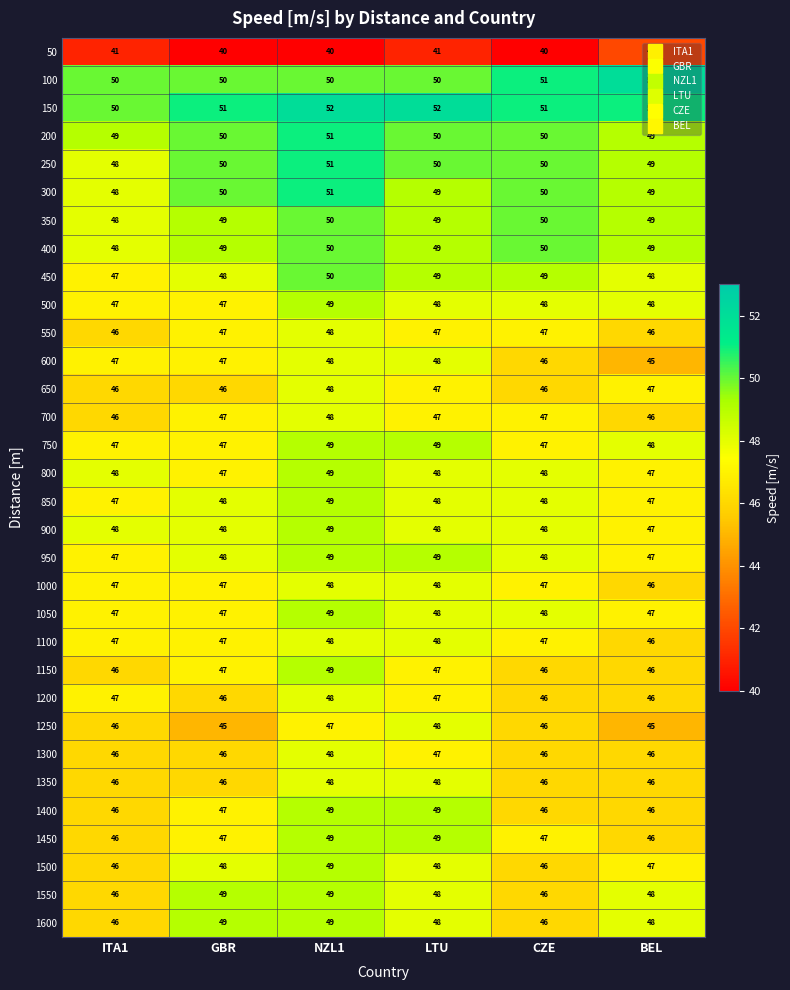

True or false: 1550 has a value of 48 at BEL.

True